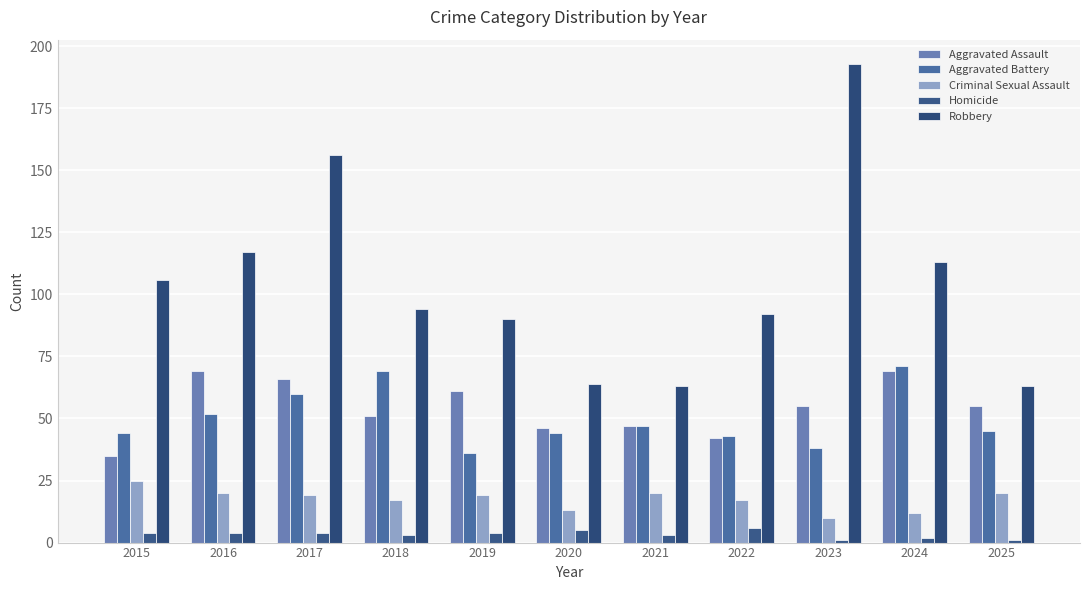

Which has a higher value, 2019 or 2016?

2016